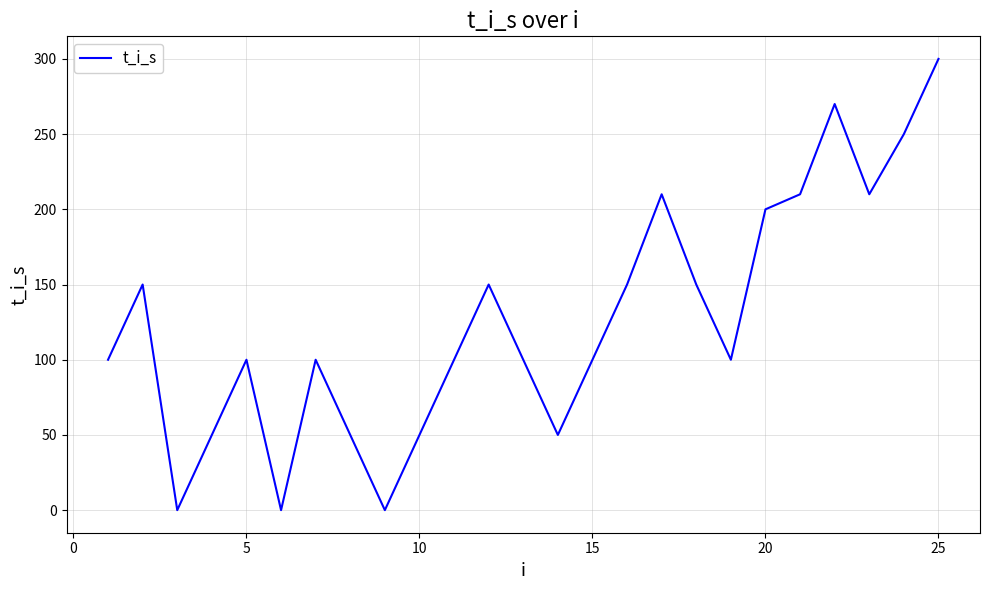

What is the maximum value shown in the chart?

300.0